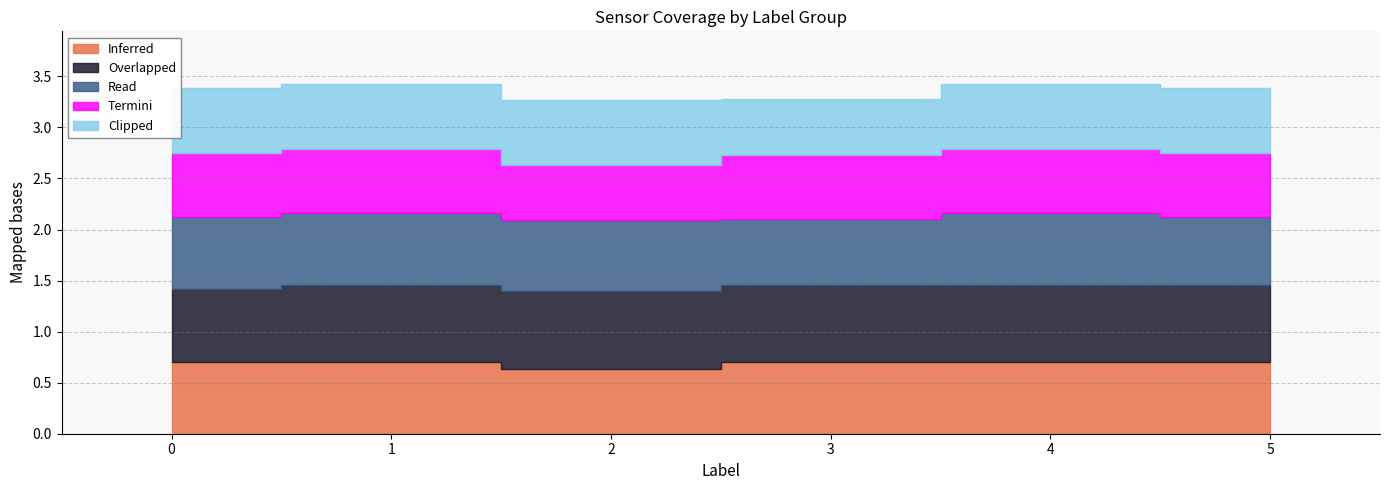

Reading left to right, list all the values displayed in this chart.

sensor1: 0=0.7	1=0.7	2=0.6	3=0.7	4=0.7	5=0.7
sensor2: 0=0.7	1=0.8	2=0.8	3=0.8	4=0.8	5=0.8
sensor3: 0=0.7	1=0.7	2=0.7	3=0.6	4=0.7	5=0.7
sensor4: 0=0.6	1=0.6	2=0.5	3=0.6	4=0.6	5=0.6
sensor5: 0=0.6	1=0.6	2=0.6	3=0.5	4=0.6	5=0.6